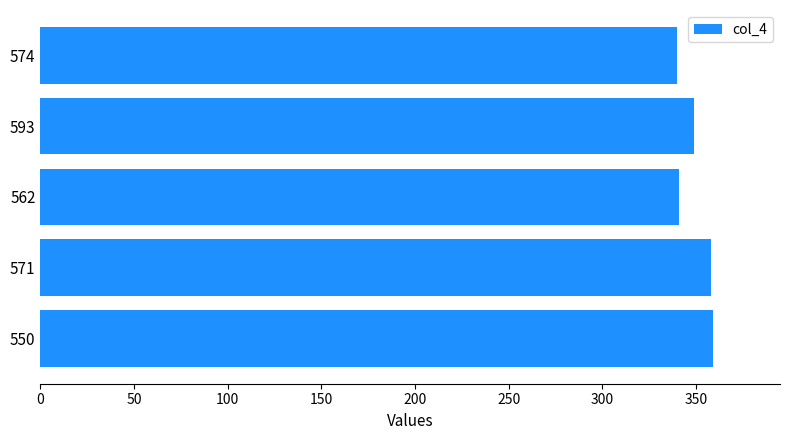

Is it true that the value at 562 is 341?

True